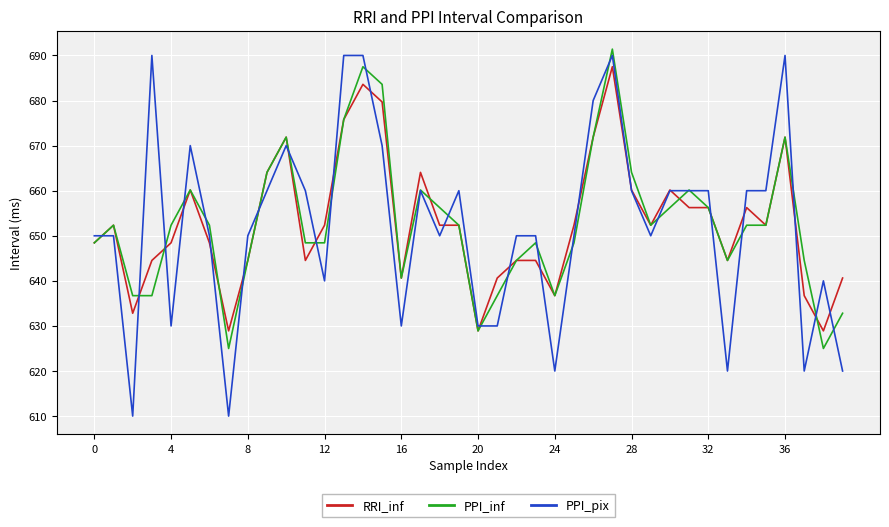

Which series has the widest spread of values?

PPI_pix